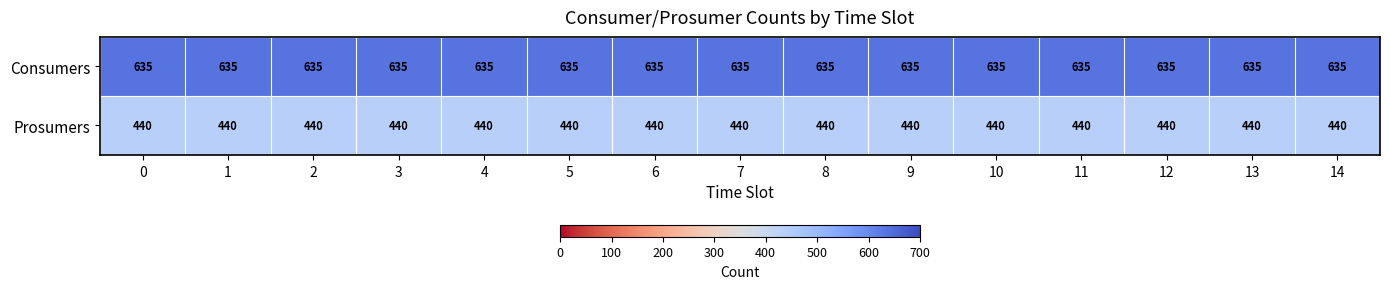

Rank the series by their average value, from lowest to highest.

Prosumers, Consumers